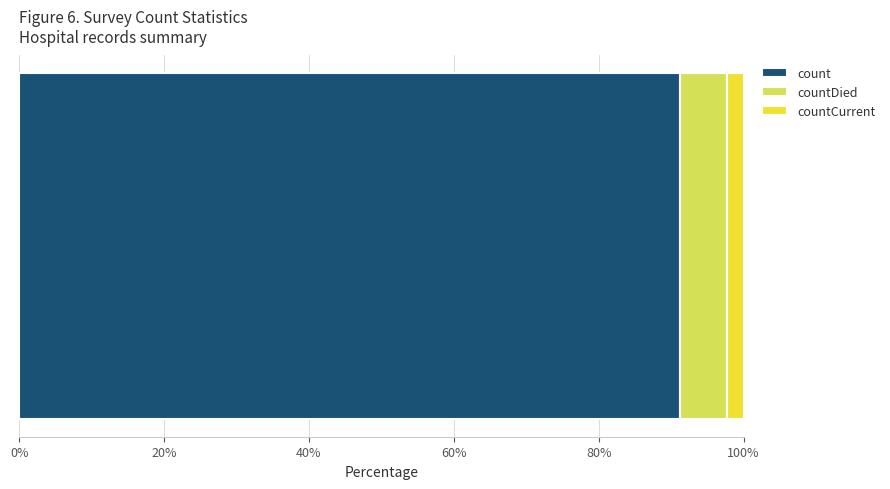

What is the minimum value for count?

91.2